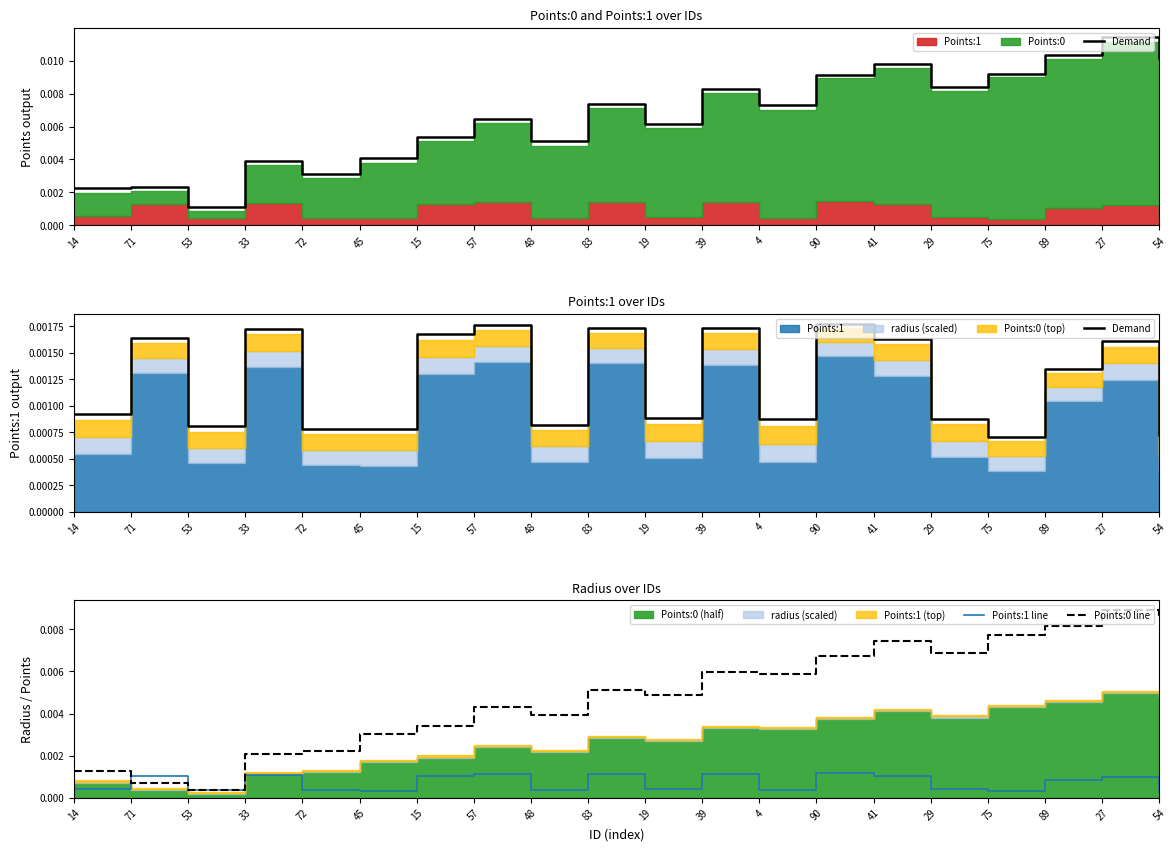

Rank the categories by Points:1 line value from lowest to highest.

54, 75, 45, 72, 53, 4, 48, 19, 29, 14, 89, 27, 41, 15, 71, 33, 39, 83, 57, 90